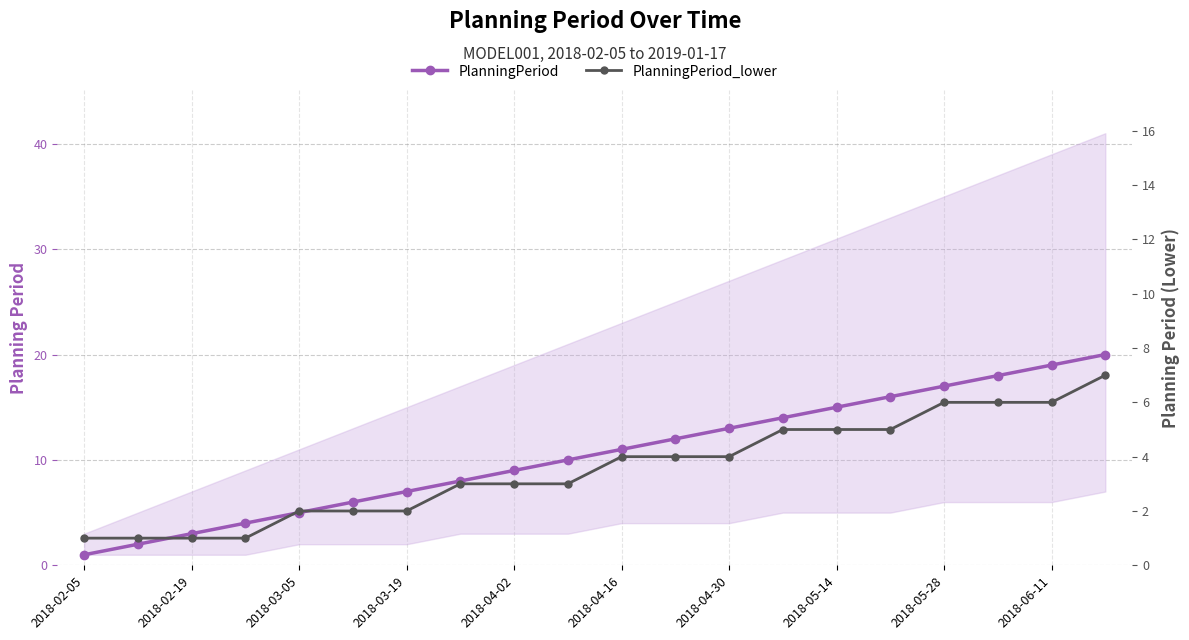

True or false: PlanningPeriod and PlanningPeriod_lower cross at least once.

False